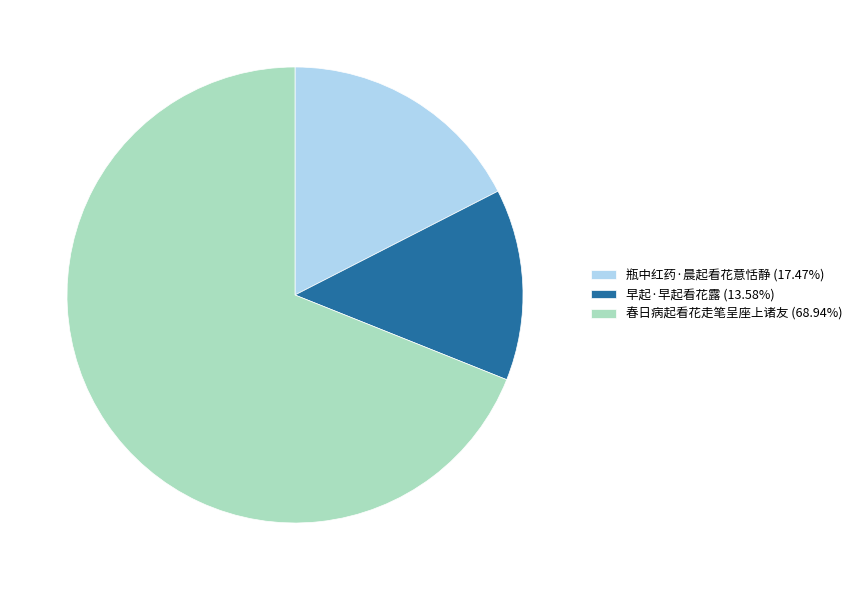

Is the sum of 早起·早起看花露 (13.58%) and 瓶中红药·晨起看花意恬静 (17.47%) greater than half?

No